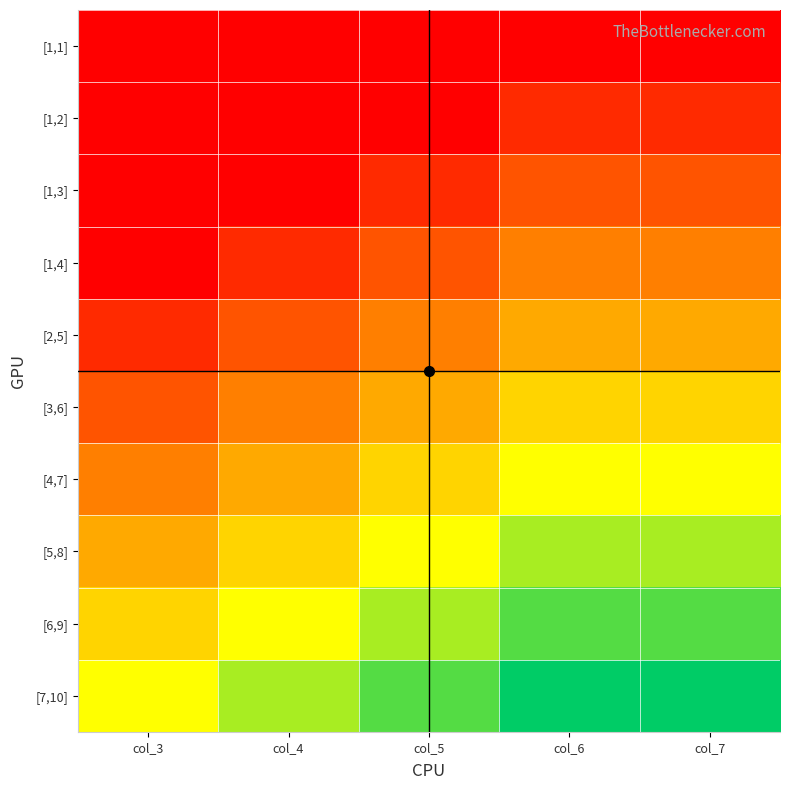

Rank the series at col_4 from lowest to highest value.

[1,1], [1,2], [1,3], [1,4], [2,5], [3,6], [4,7], [5,8], [6,9], [7,10]